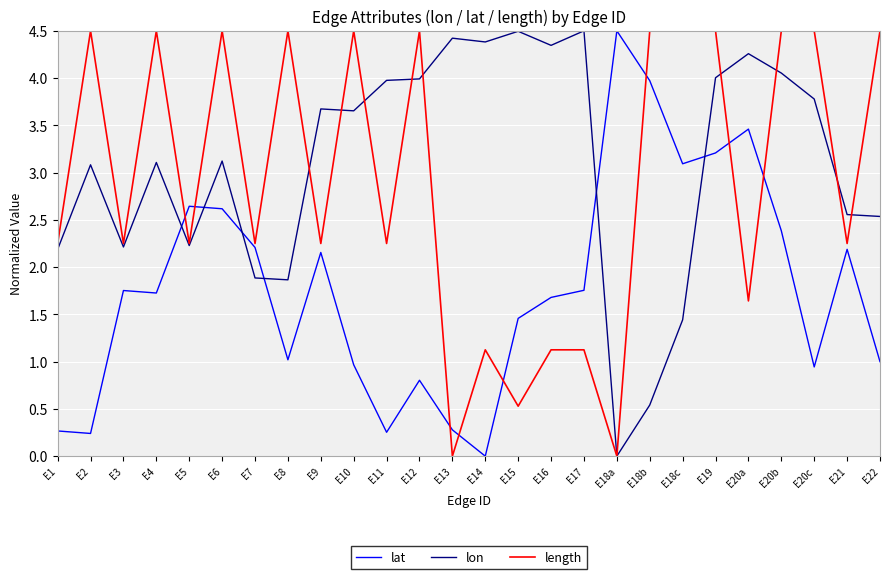

How many positive values does the lon series have?

25